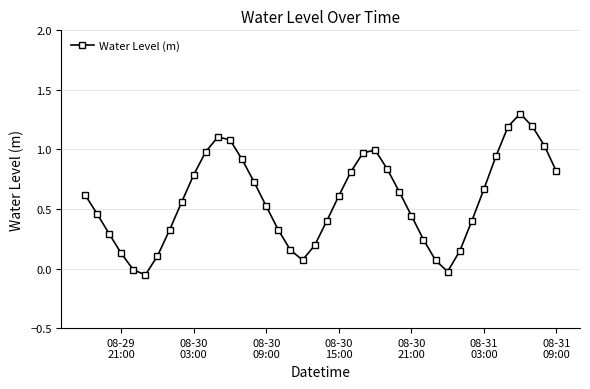

What is the difference between the maximum and minimum values?

1.4